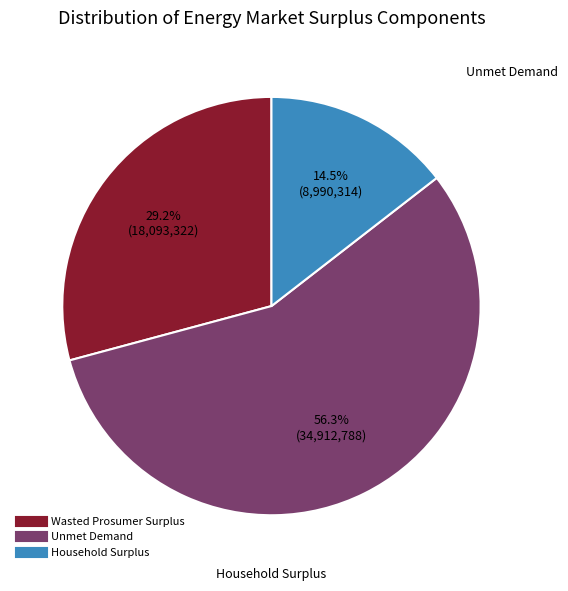

Which slice is the largest?

Unmet Demand